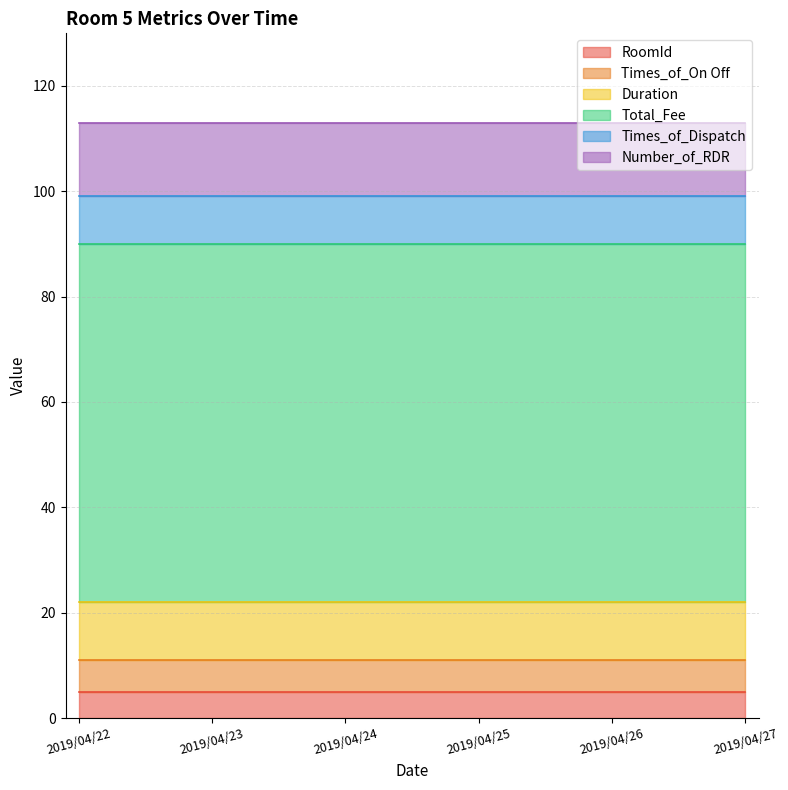

What is the total value across all series at 2019/04/26?

113